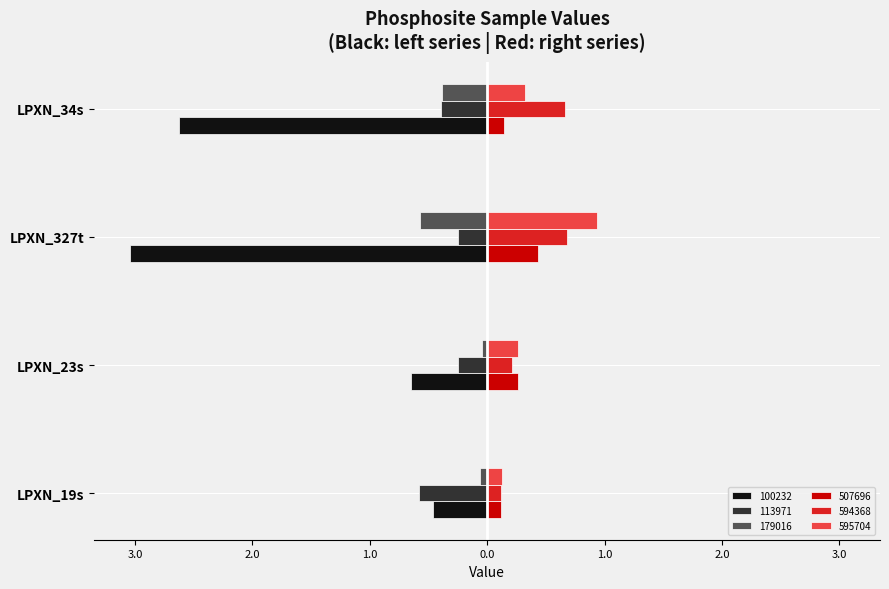

What value does the 113971 series have at LPXN_34s?

0.4